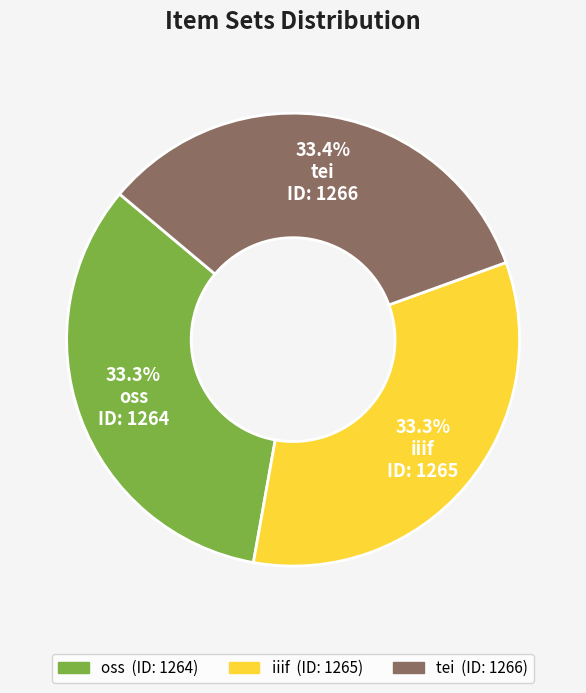

What is the total percentage of oss and tei?

66.7%